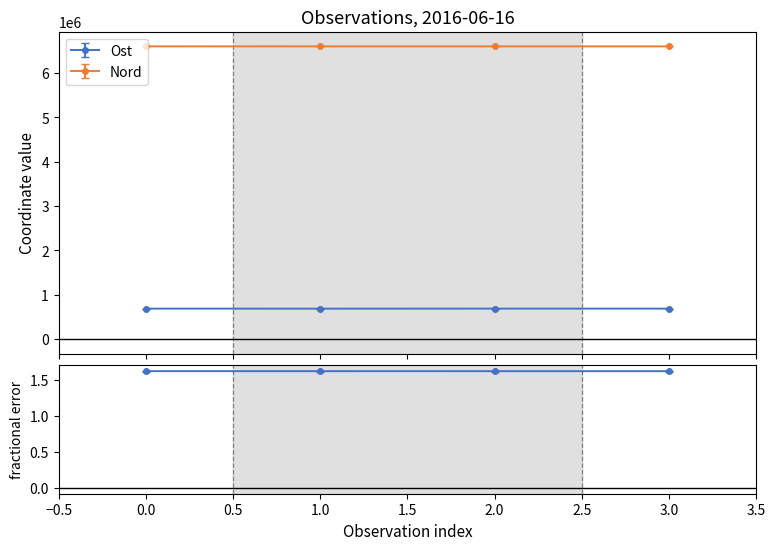

What is the maximum value shown in the chart?

6603080.3